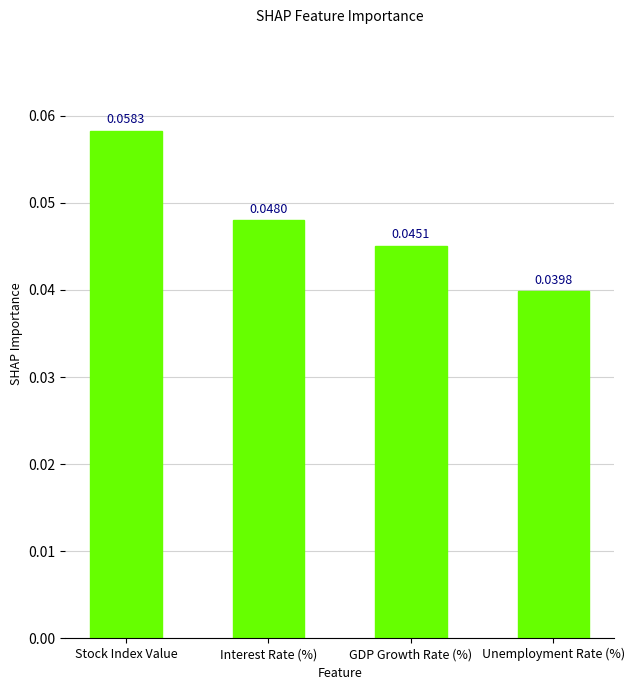

How many distinct data groups are displayed?

1